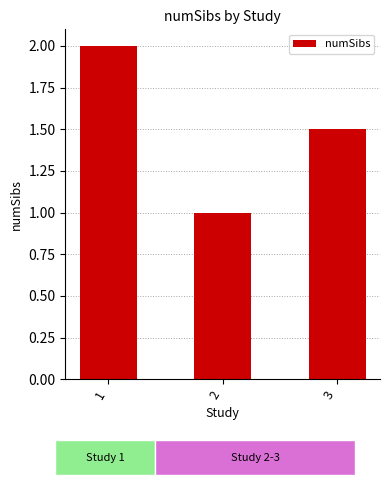

Reading left to right, extract all data points from this chart.

1=2.0	2=1.0	3=1.5